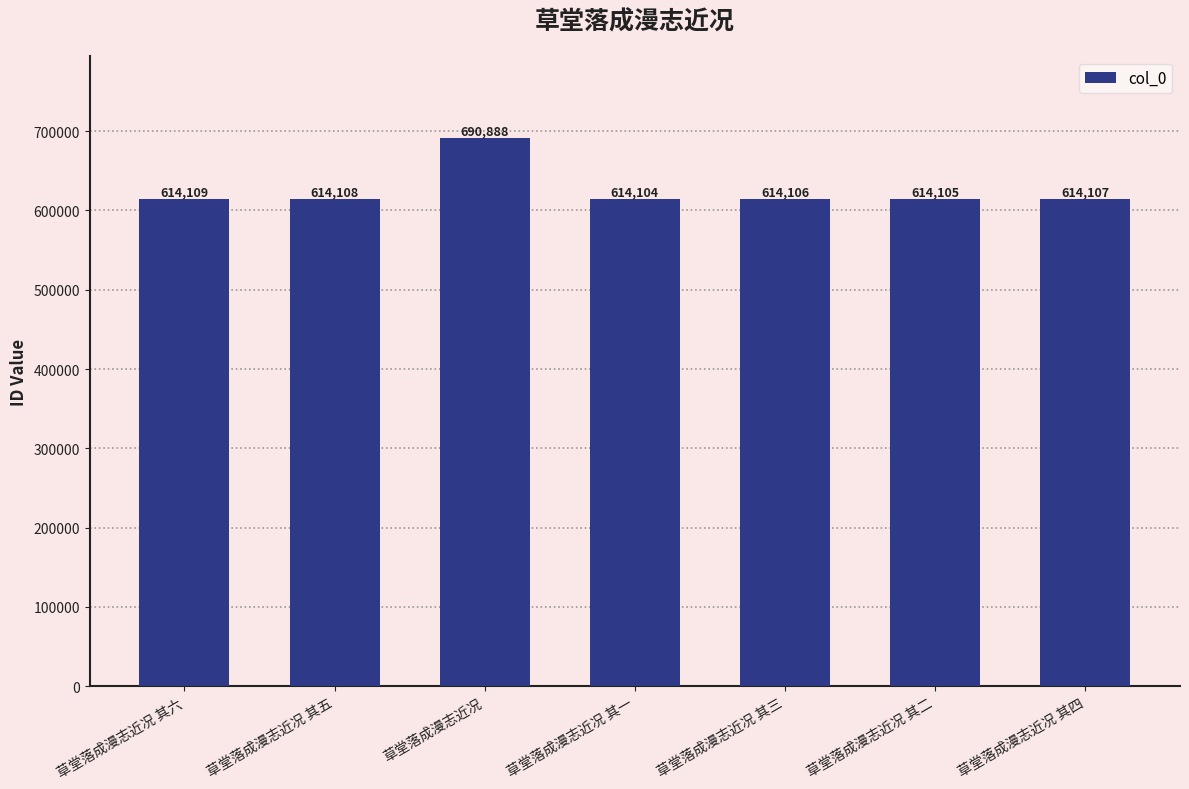

What is the difference between the second highest and second lowest values?

4